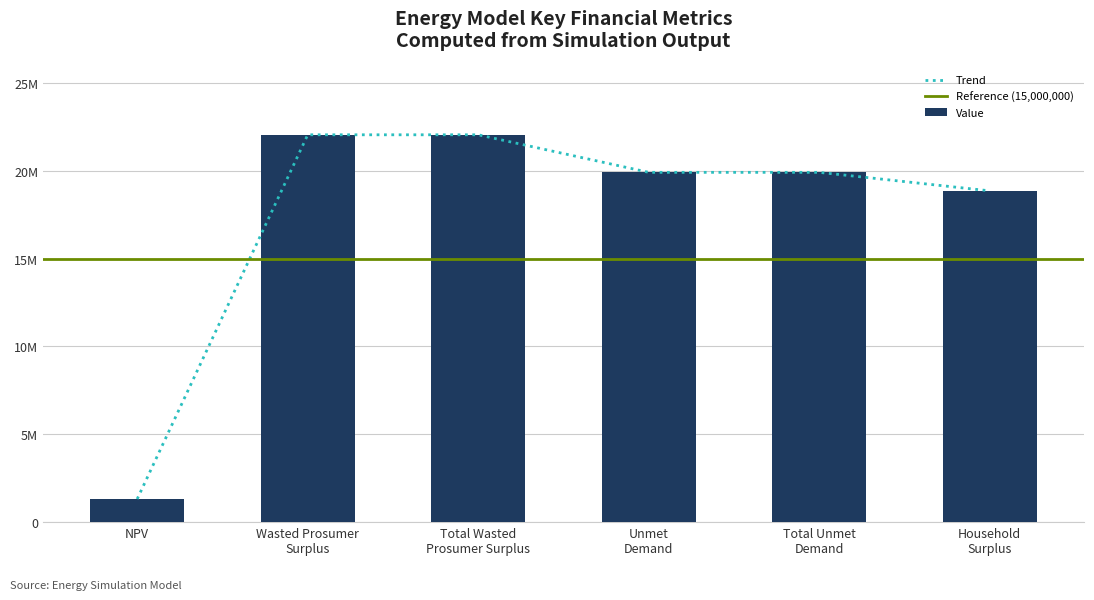

Rank the categories by value from lowest to highest.

NPV, Household
Surplus, Unmet
Demand, Total Unmet
Demand, Wasted Prosumer
Surplus, Total Wasted
Prosumer Surplus